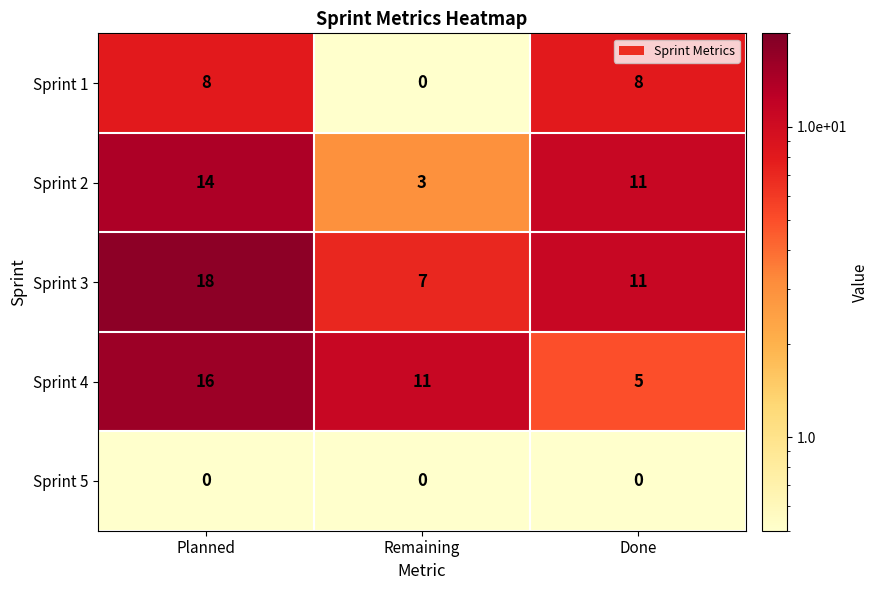

At how many categories does at least one series exceed 2?

3